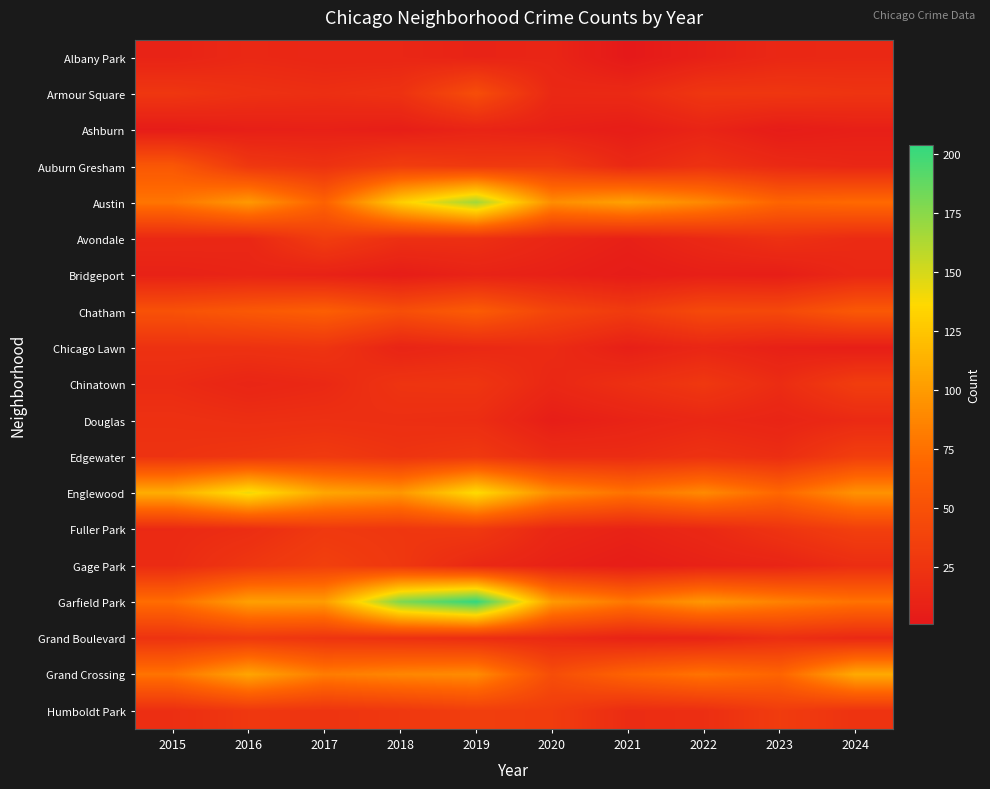

Rank the series at 2017 from highest to lowest value.

Englewood, Garfield Park, Grand Crossing, Austin, Chatham, Gage Park, Avondale, Edgewater, Fuller Park, Chicago Lawn, Grand Boulevard, Humboldt Park, Auburn Gresham, Douglas, Armour Square, Chinatown, Albany Park, Bridgeport, Ashburn